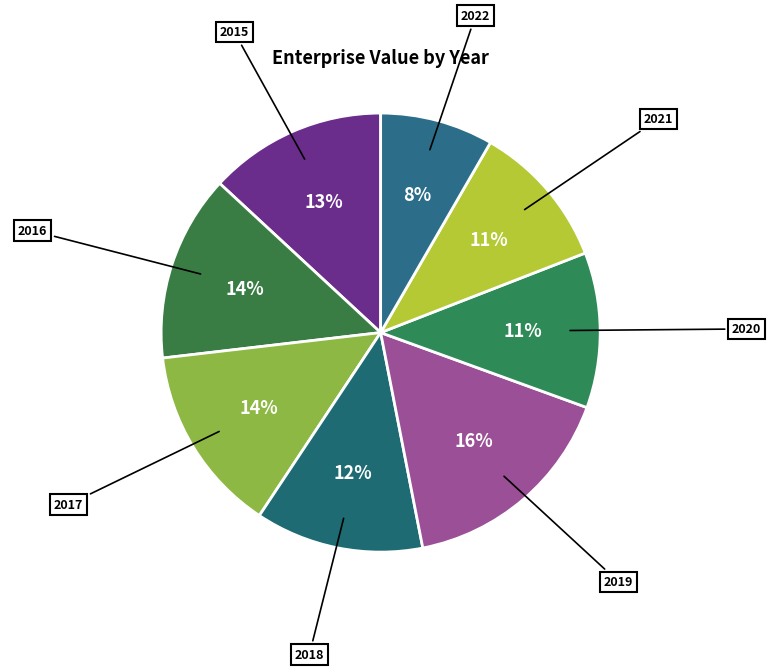

Between 2022 and 2015, which is larger?

2015